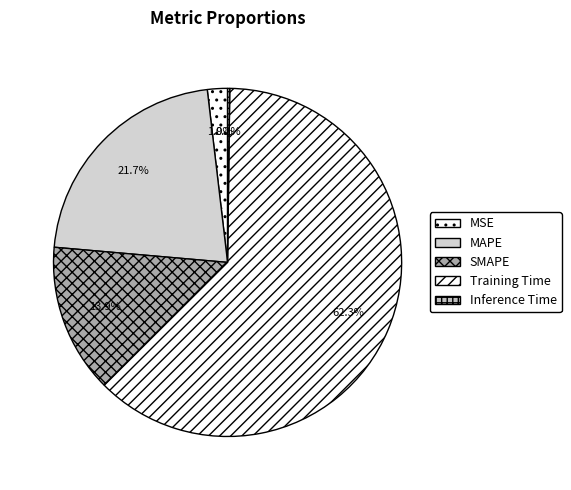

Is there any slice that represents more than half of the pie?

Yes